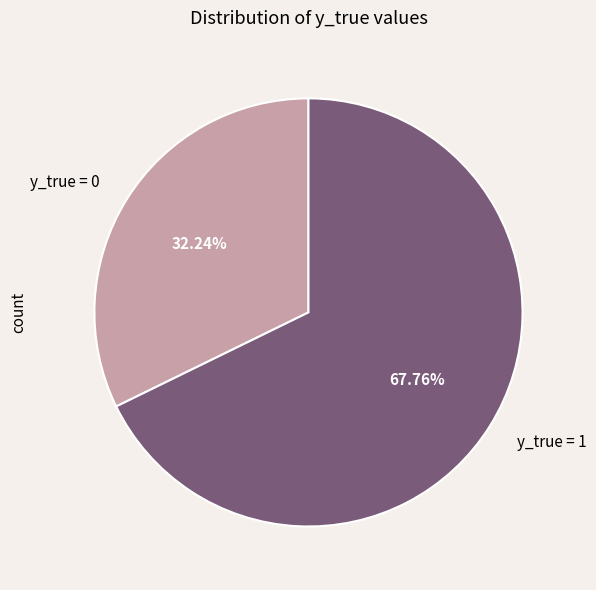

How much of the chart is everything except y_true = 0?

67.8%